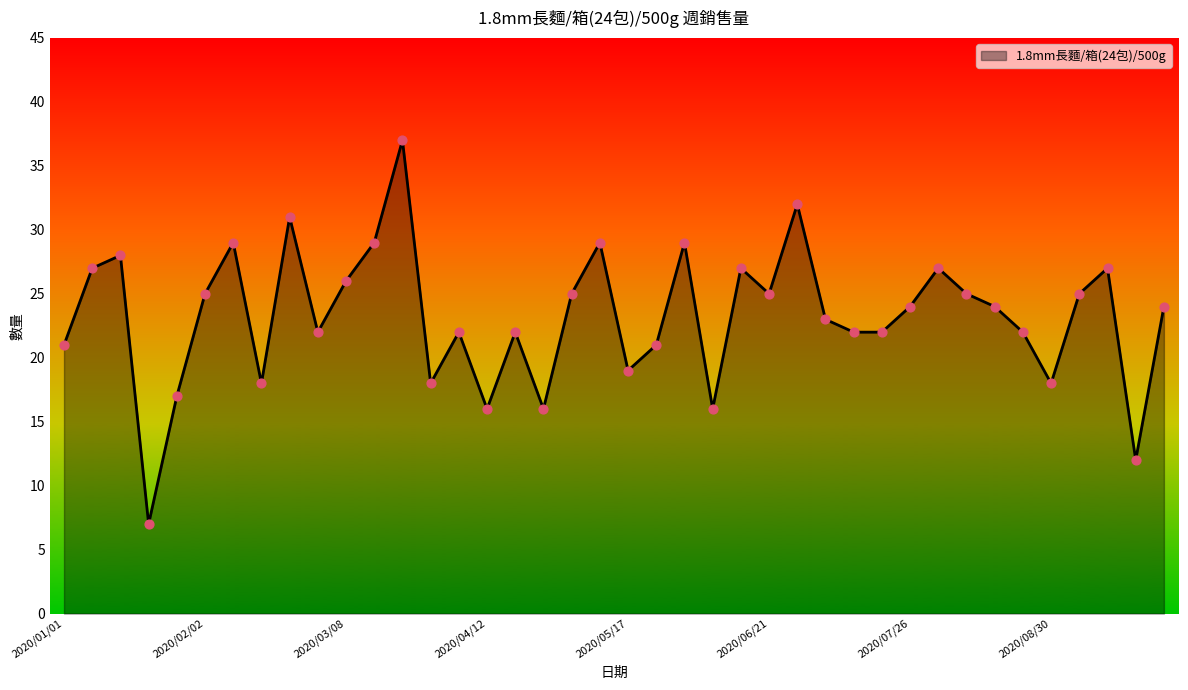

What is the difference between the maximum and minimum values?

30